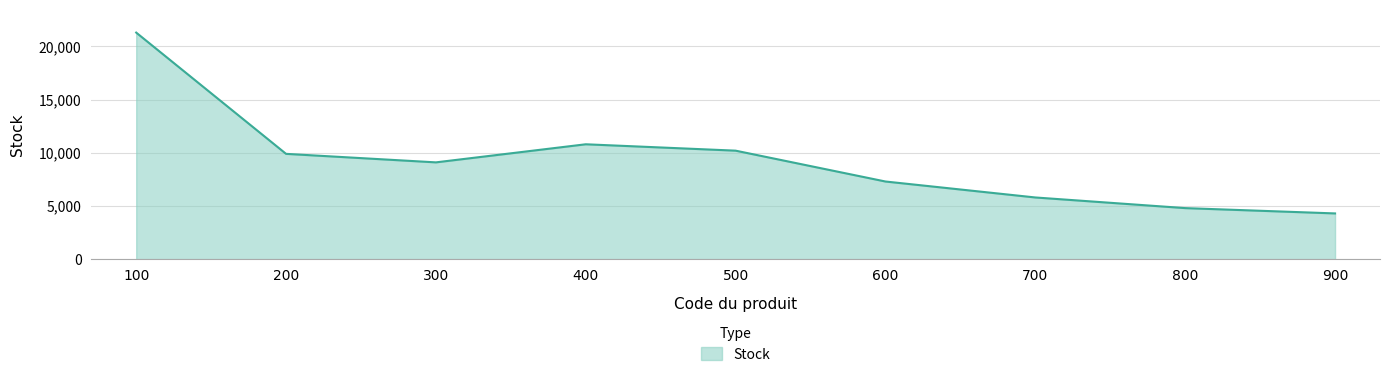

The chart shows a value of 9900 at 200. True or false?

True